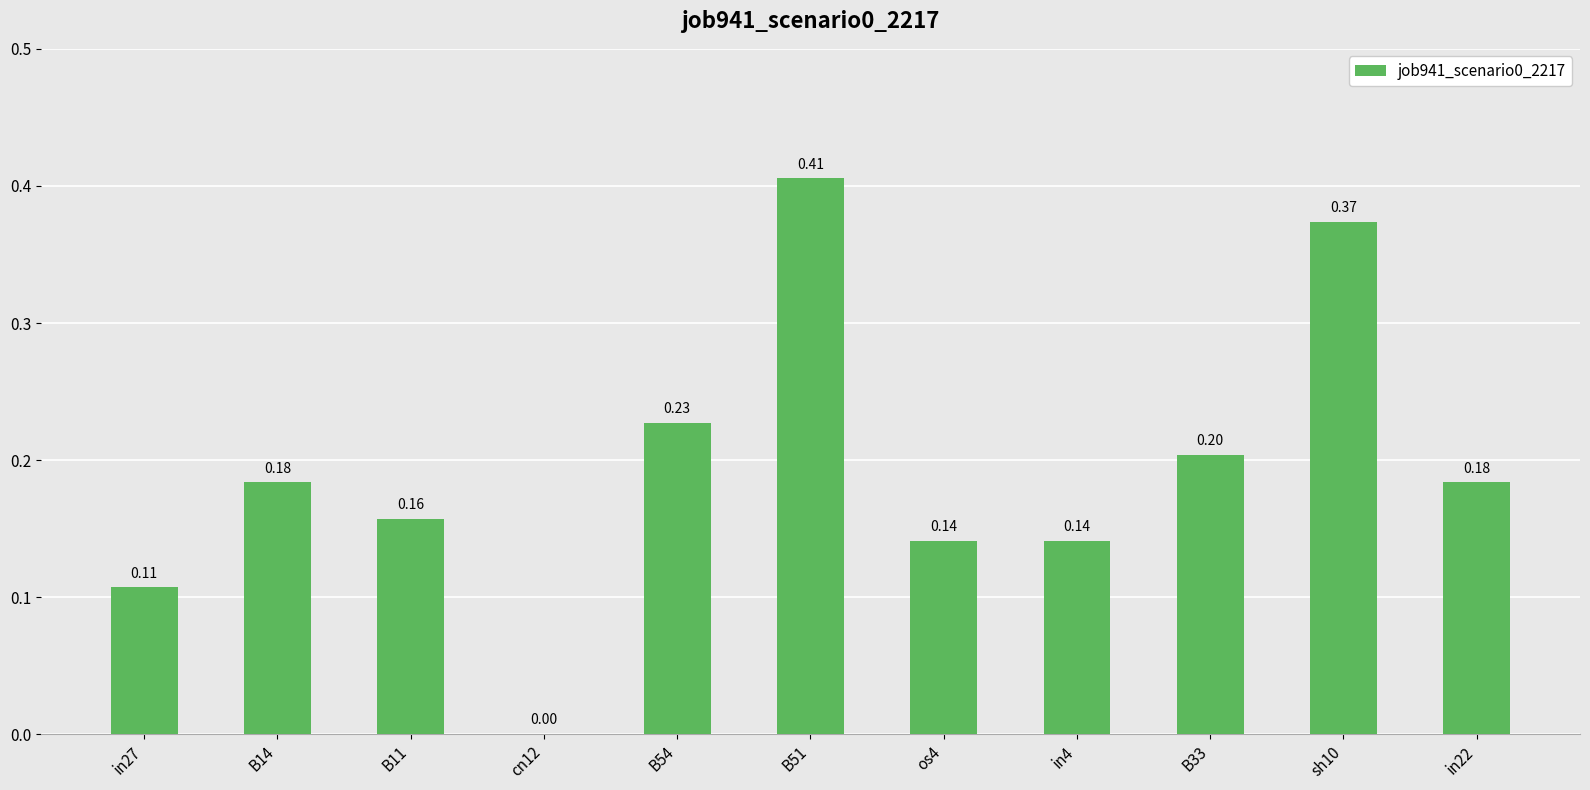

Between in4 and B51, which is larger?

B51